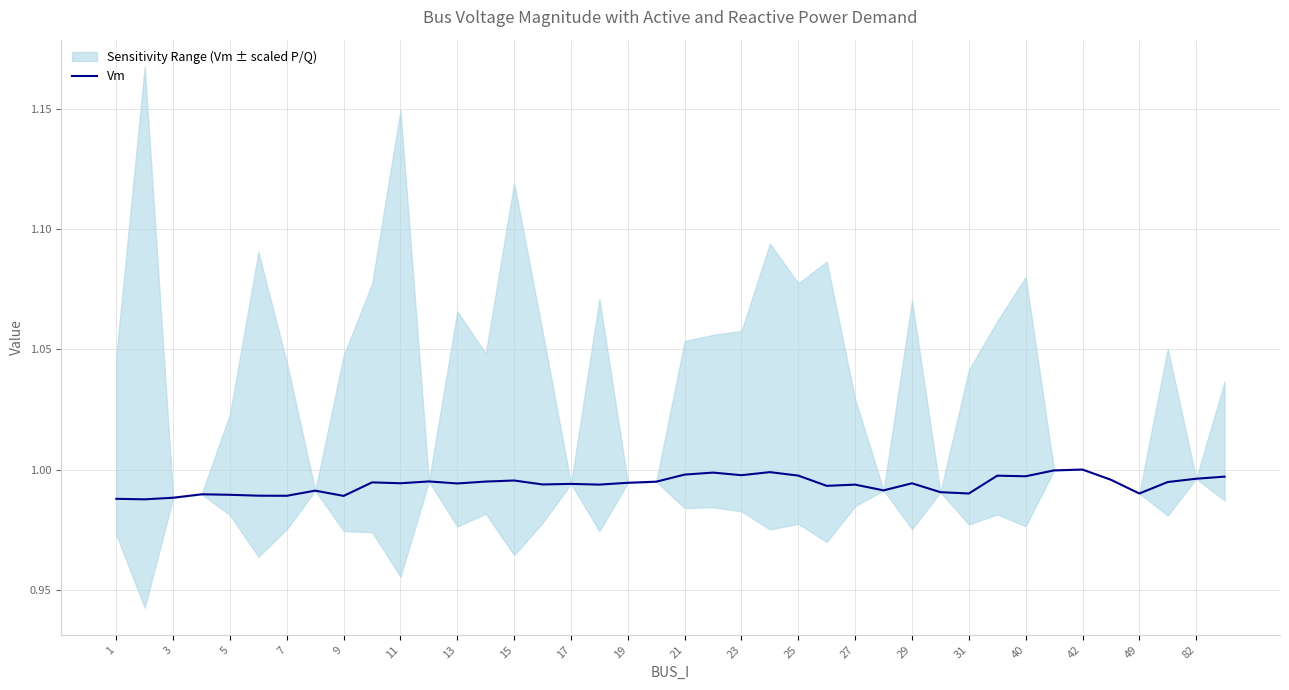

The Vm series shows 1.0 at 23. True or false?

True